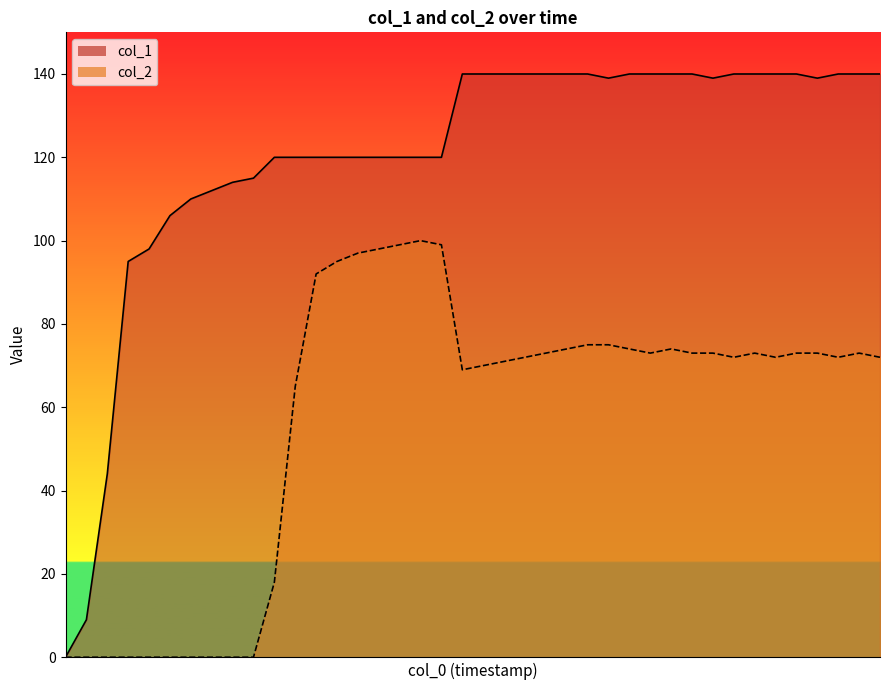

List the labels in order of col_1 value, smallest first.

0, 1, 2, 3, 4, 5, 6, 7, 8, 9, 10, 11, 12, 13, 14, 15, 16, 17, 18, 26, 31, 36, 19, 20, 21, 22, 23, 24, 25, 27, 28, 29, 30, 32, 33, 34, 35, 37, 38, 39